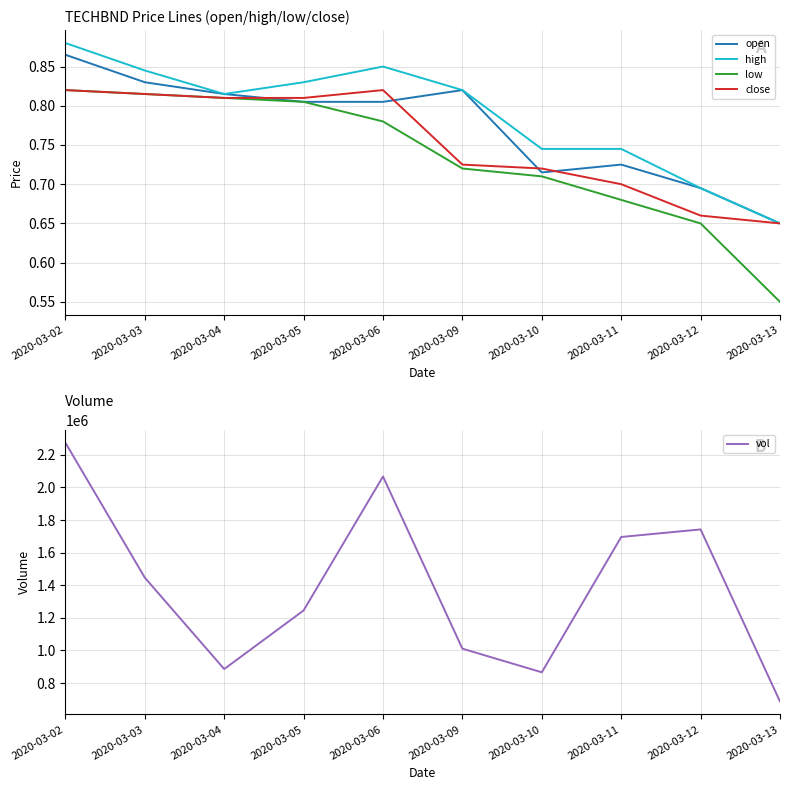

Which has a higher value, 2020-03-09 or 2020-03-06?

2020-03-09